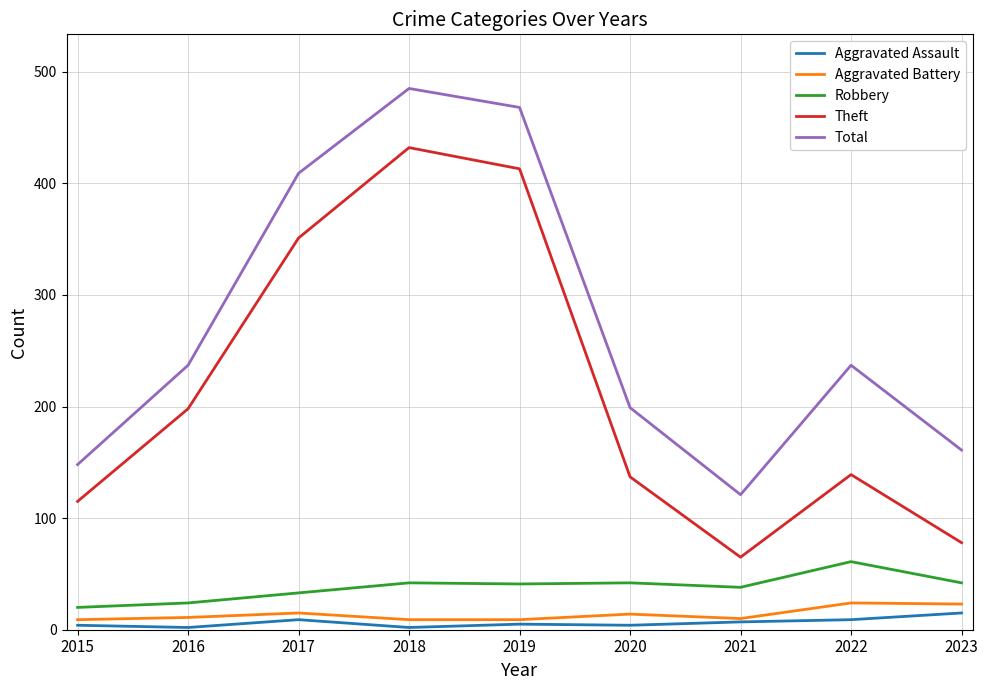

Which category has the lowest value in the Theft series?

2021